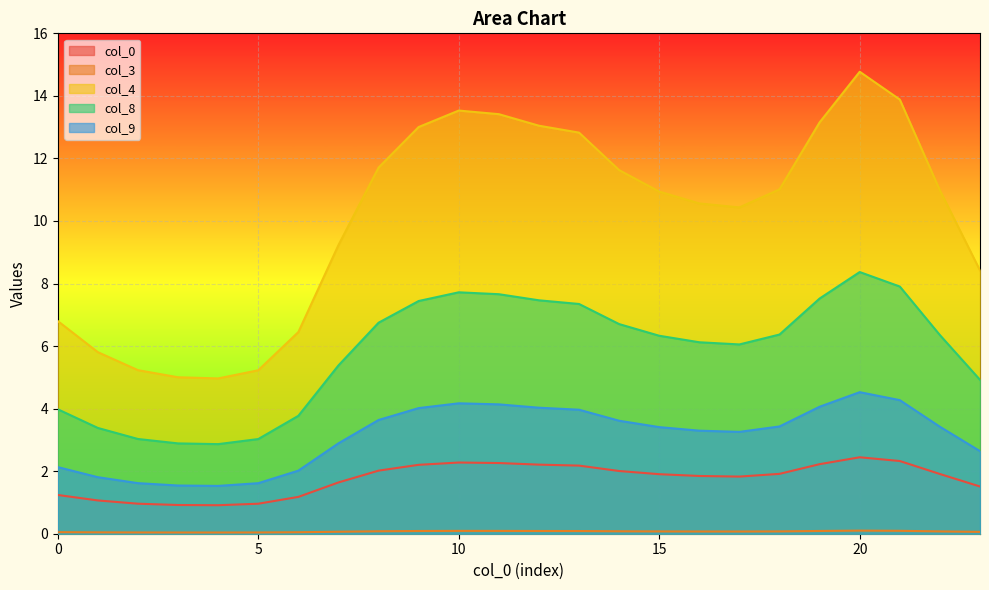

At which label does col_9 first exceed 3?

8